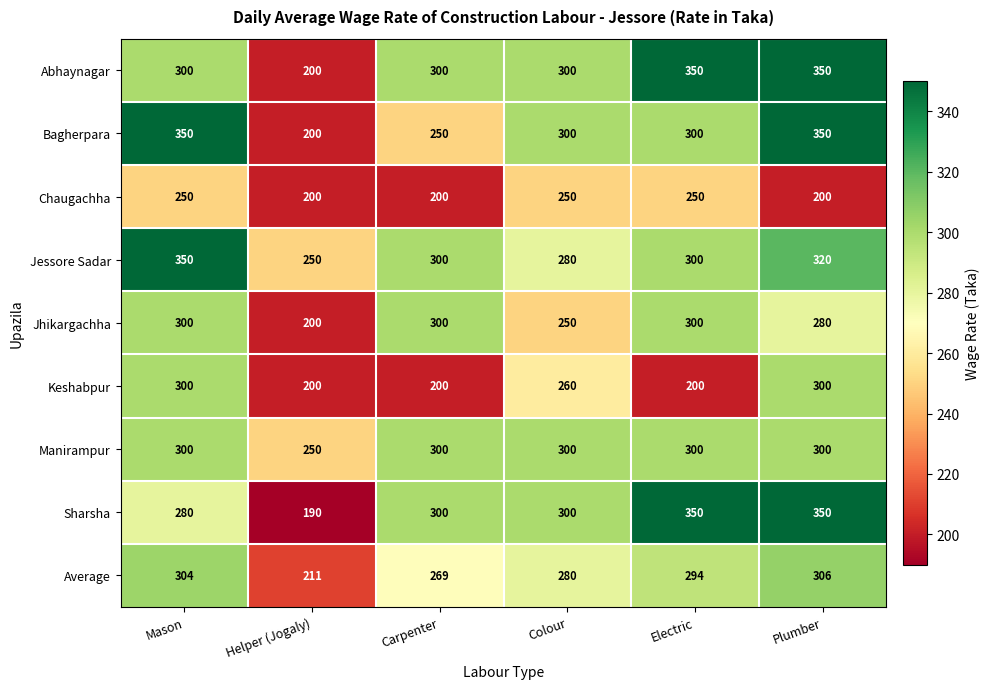

How many data points in Jhikargachha are less than 300?

3